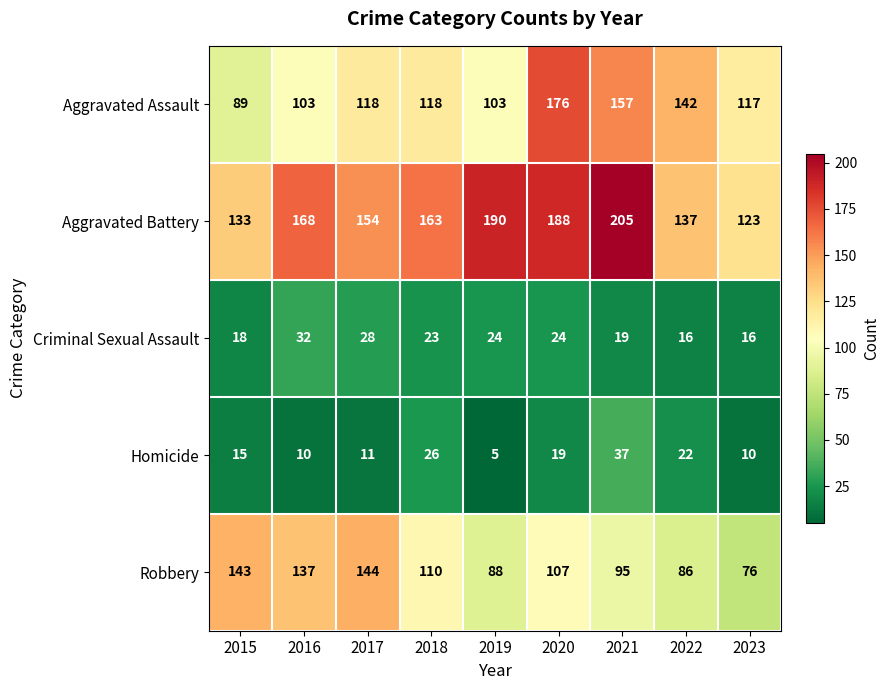

Count the Aggravated Assault values in the range 103 to 142.

6